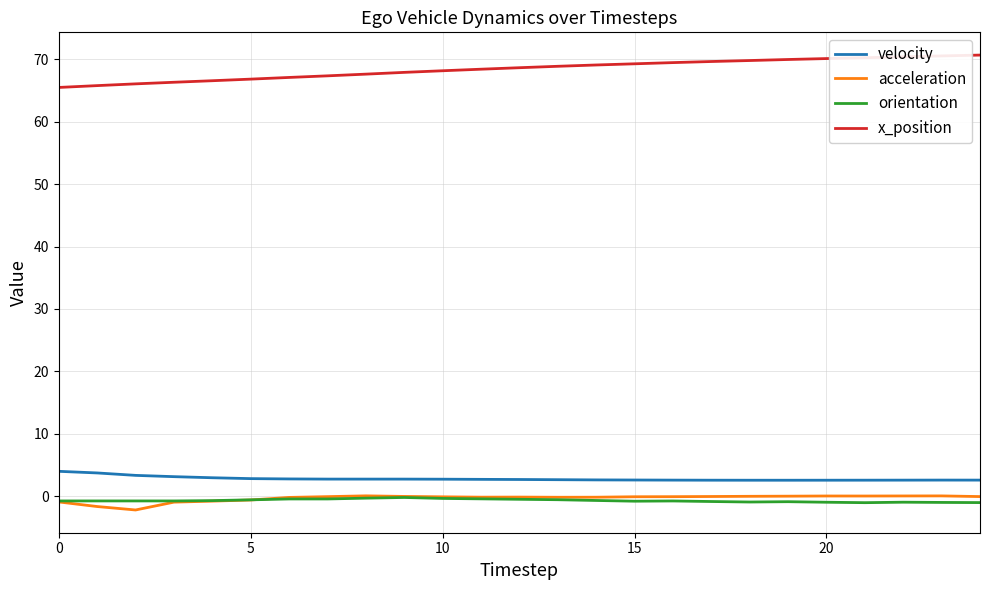

Which series has the largest total across all categories?

x_position